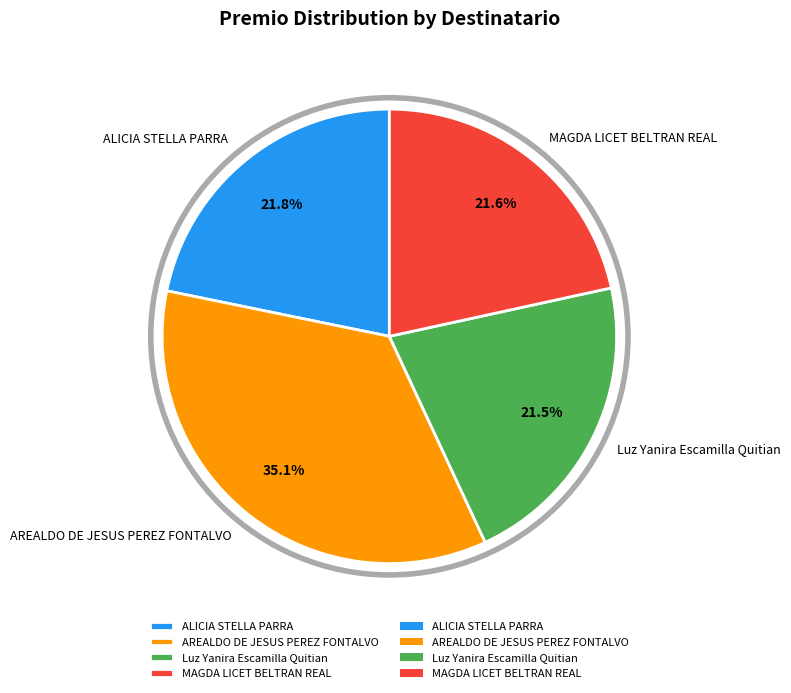

Is the sum of AREALDO DE JESUS PEREZ FONTALVO and MAGDA LICET BELTRAN REAL greater than half?

Yes